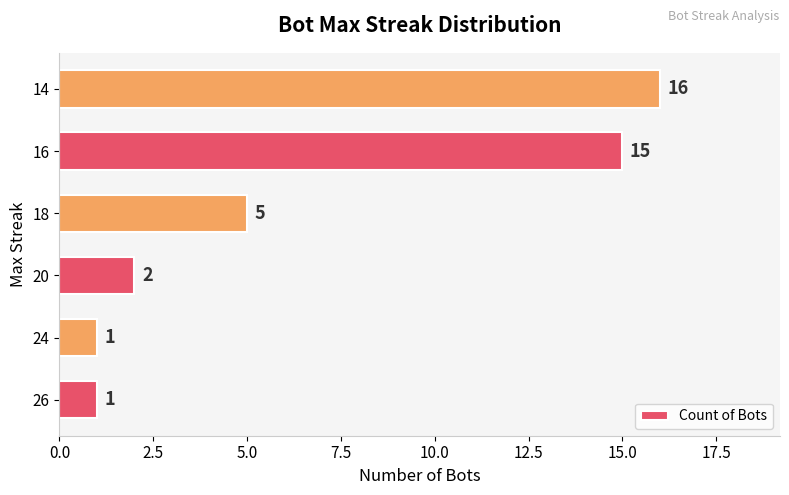

What is the sum of all values?

40